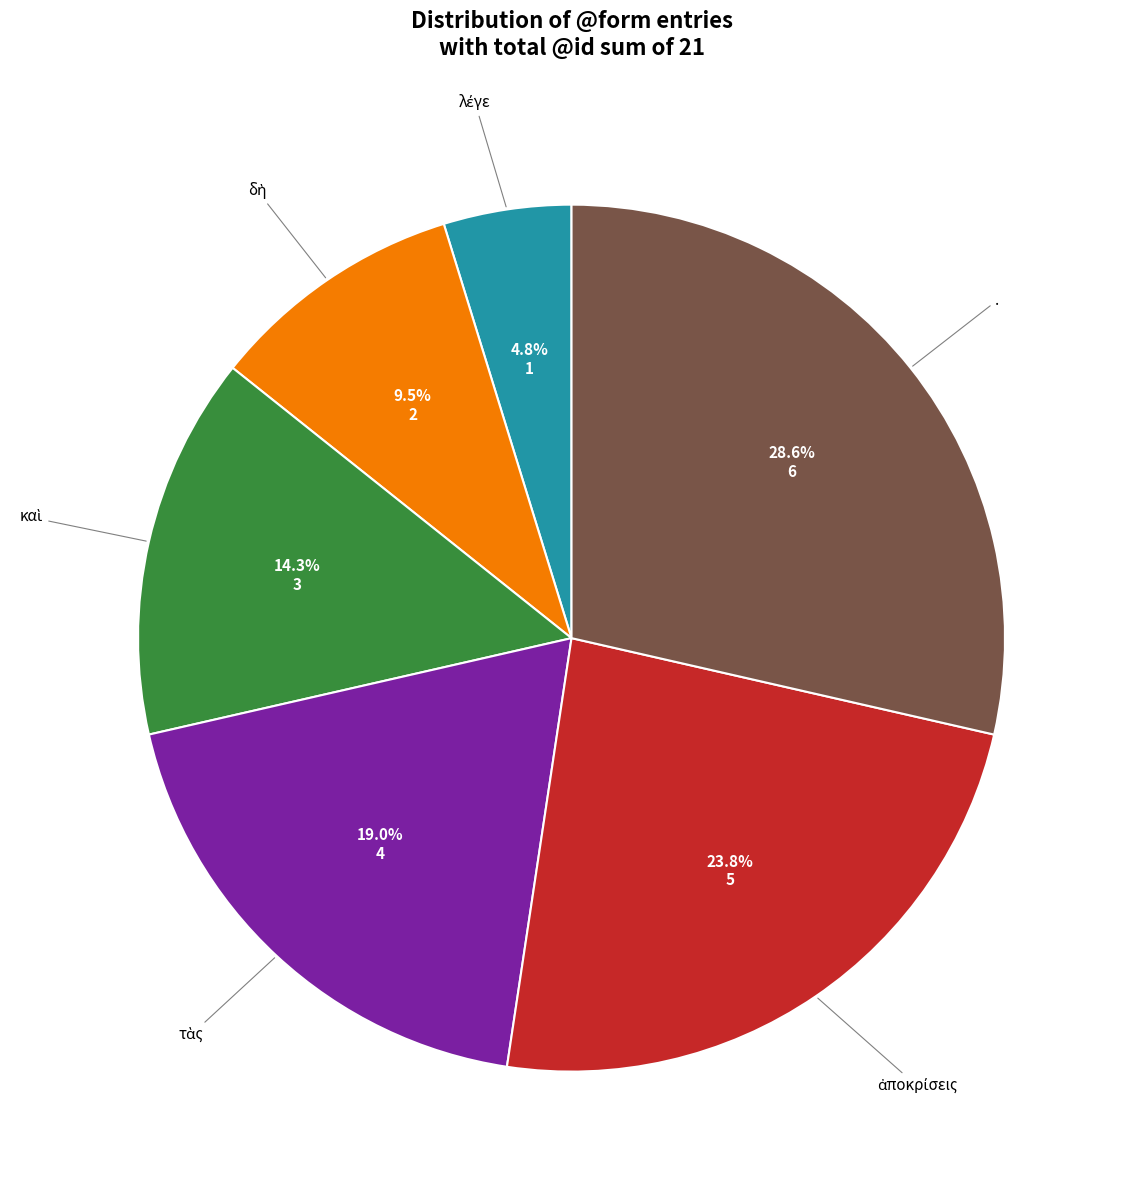

Is there a majority slice in this chart?

No